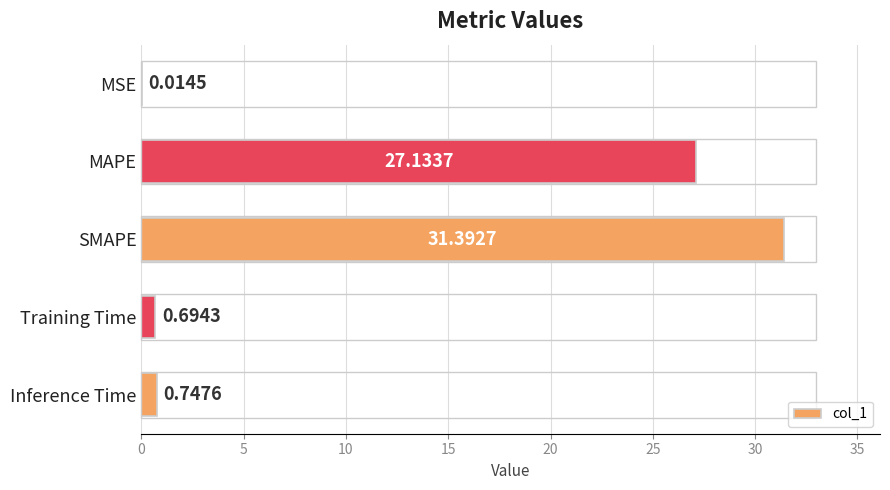

At which label is the value closest to 15?

MAPE